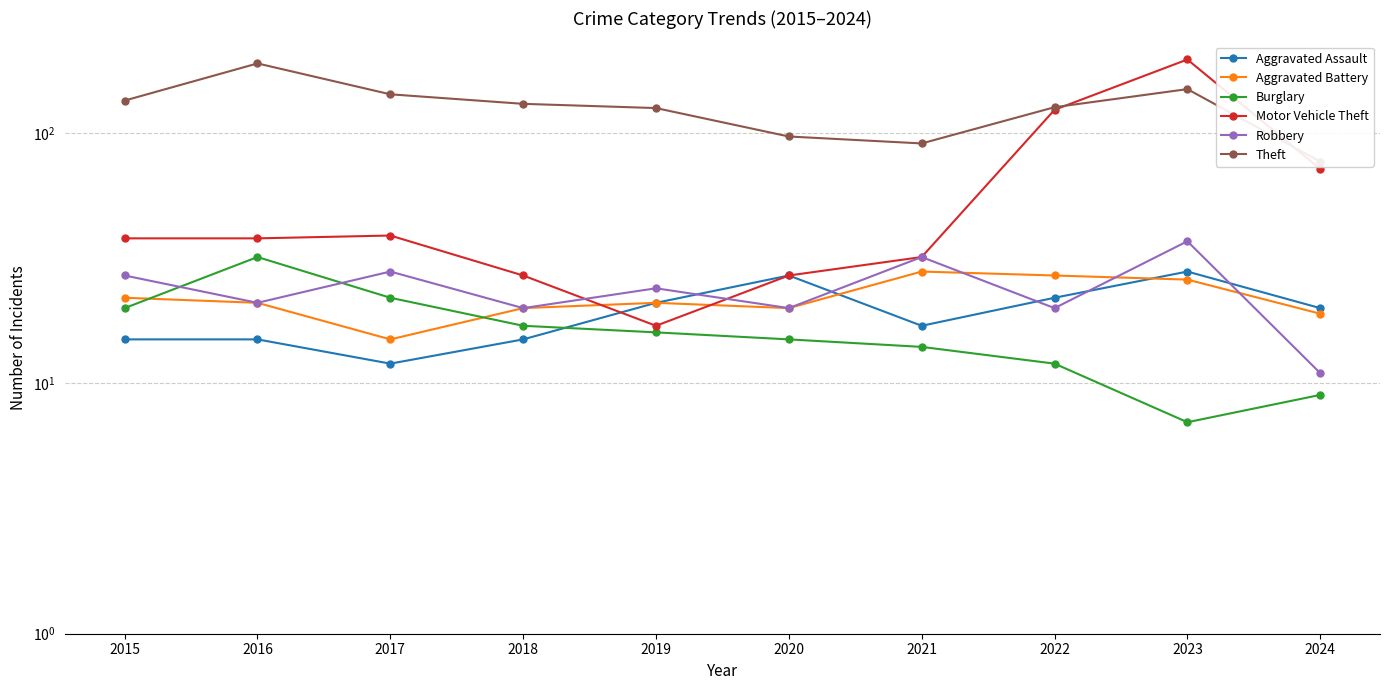

How many intersections are there between Burglary and Aggravated Battery?

2